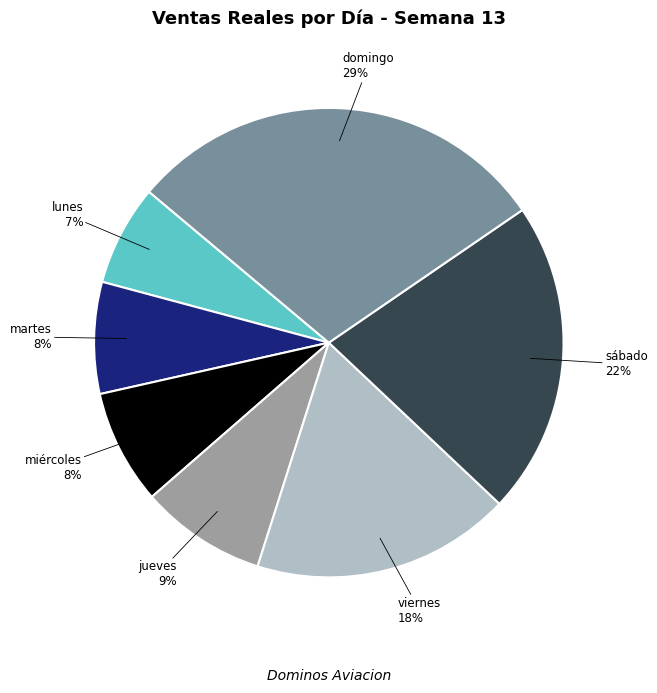

How many slices are in this pie chart?

7